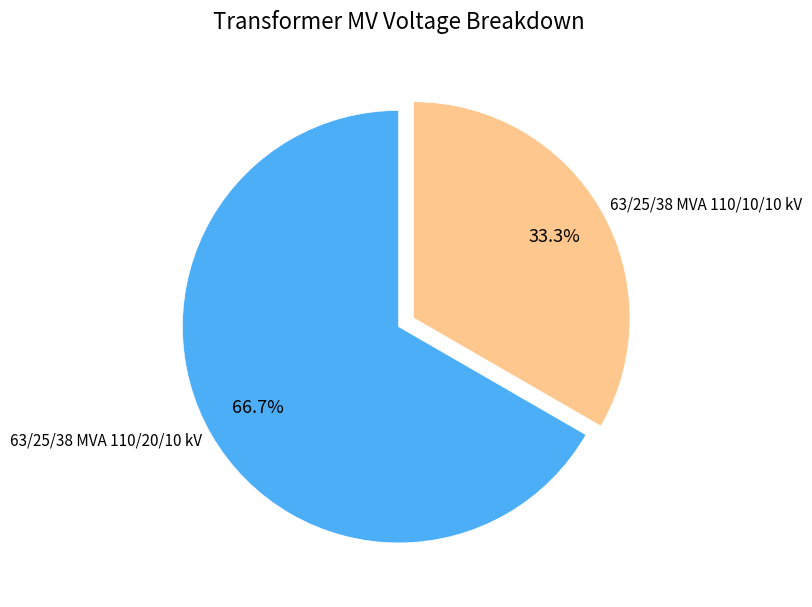

What is the smallest slice in the pie chart?

63/25/38 MVA 110/10/10 kV